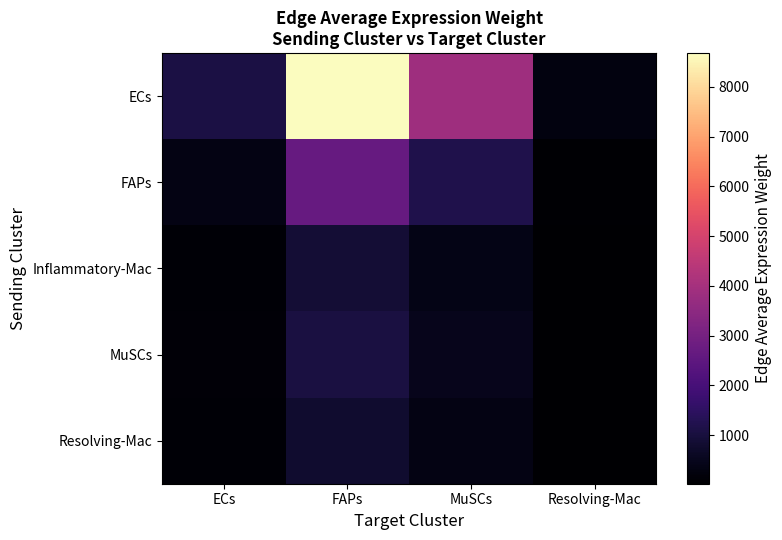

Which series has the largest range (max minus min)?

ECs